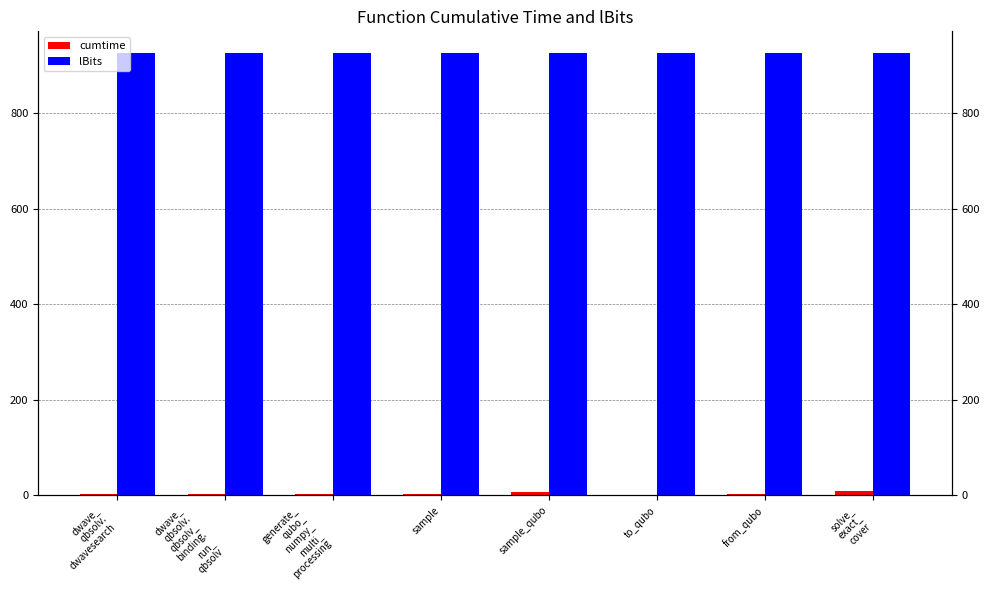

What is the sum of the cumtime values at solve_
exact_
cover and generate_
qubo_
numpy_
multi_
processing?

12.9